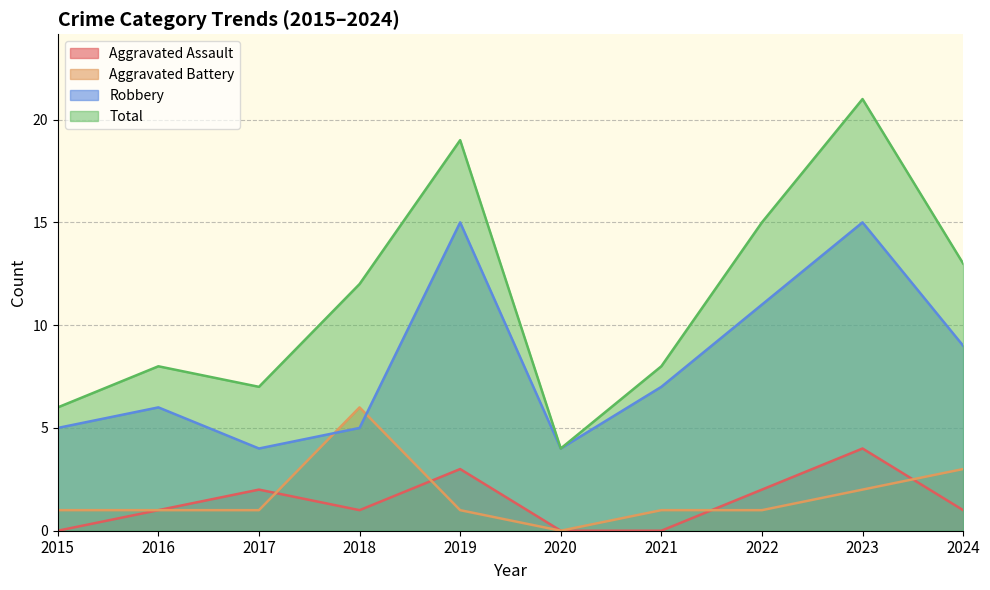

Is the value of Robbery at 2017 greater than the value of Total at 2020?

No